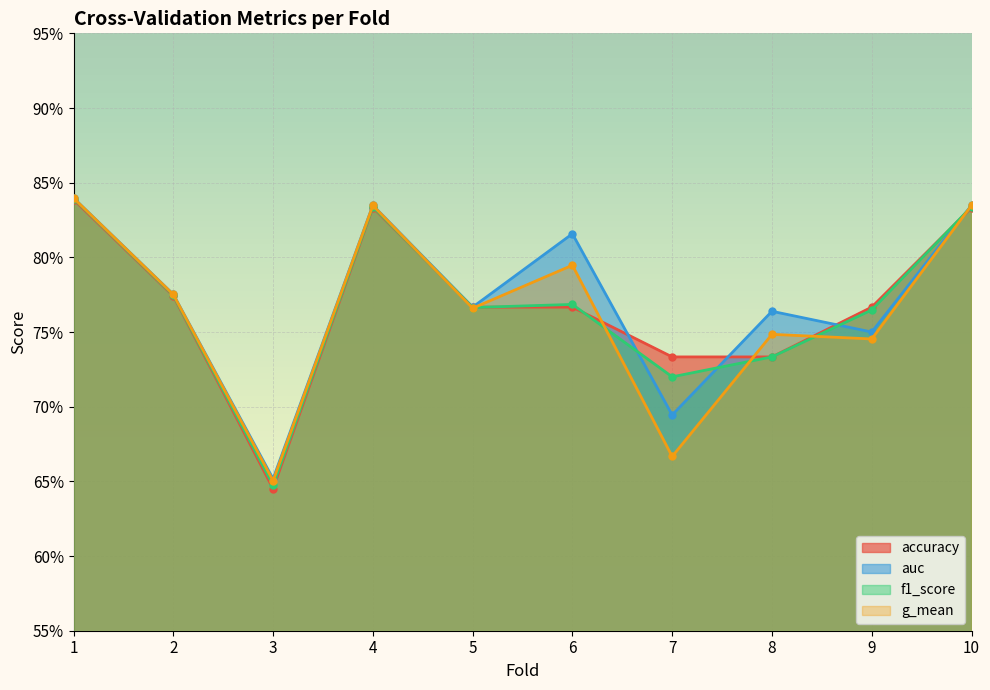

Between which two adjacent categories do f1_score and accuracy first intersect?

4 and 5